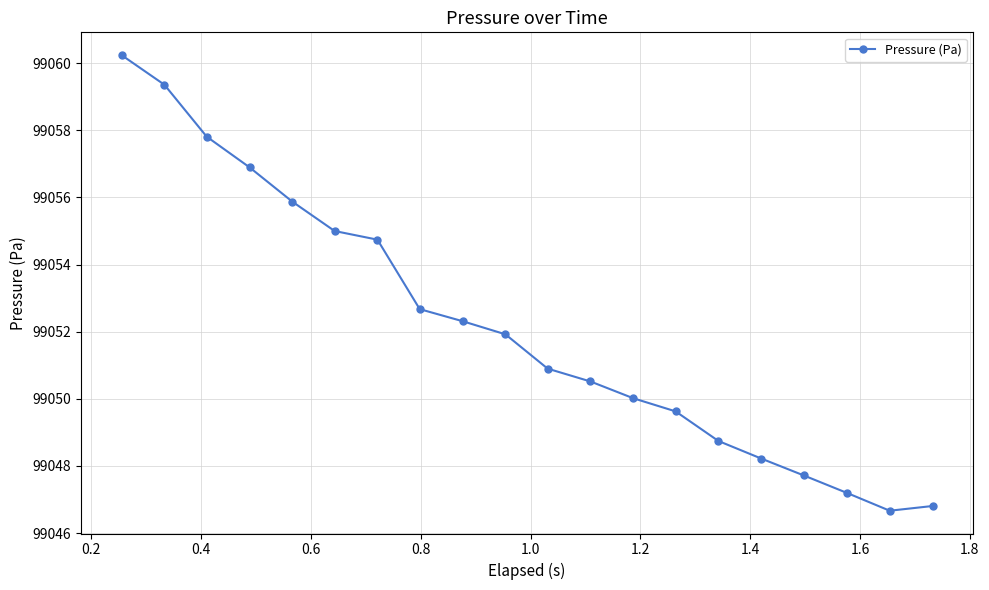

True or false: there are more than 2 points higher than both neighbors.

False